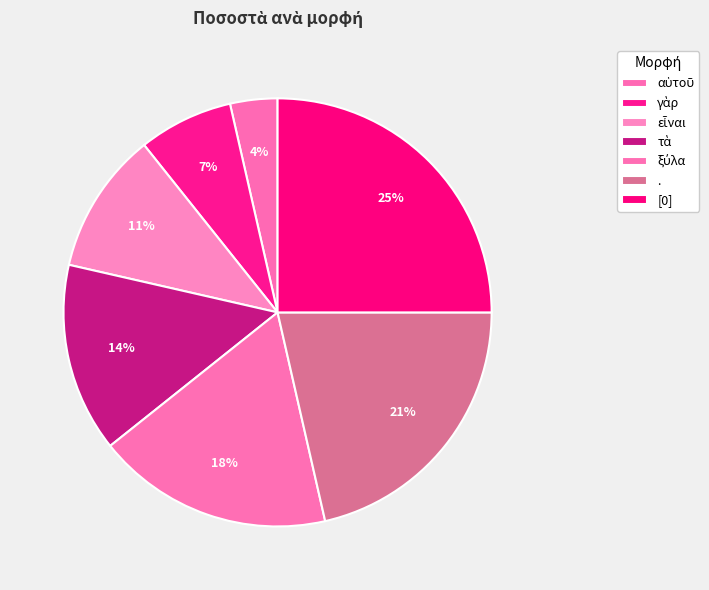

To the nearest percent, what is the combined percentage of τὰ and εἶναι?

25%